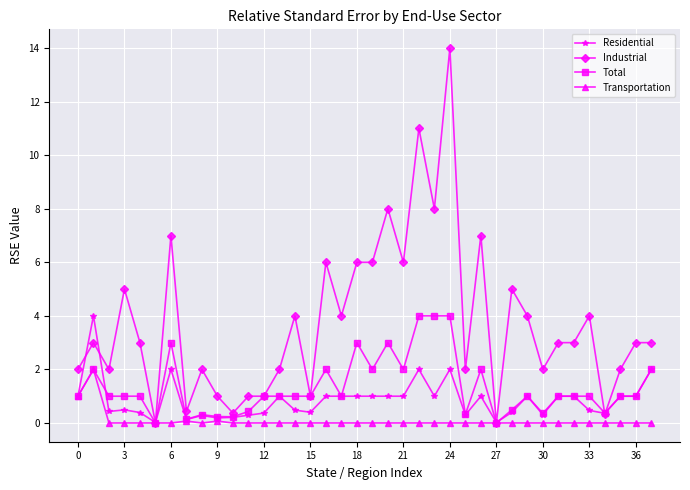

Count the number of categories in the chart.

38